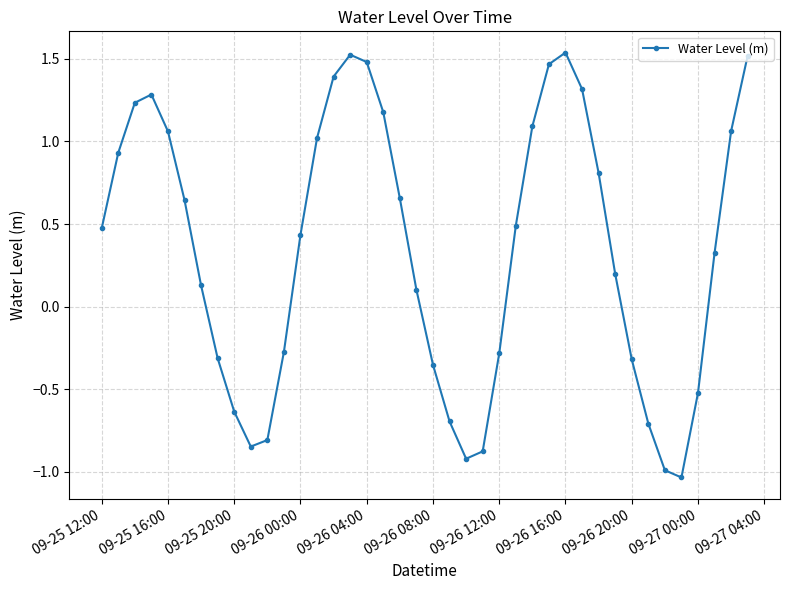

What is the difference between the maximum and minimum values?

2.6